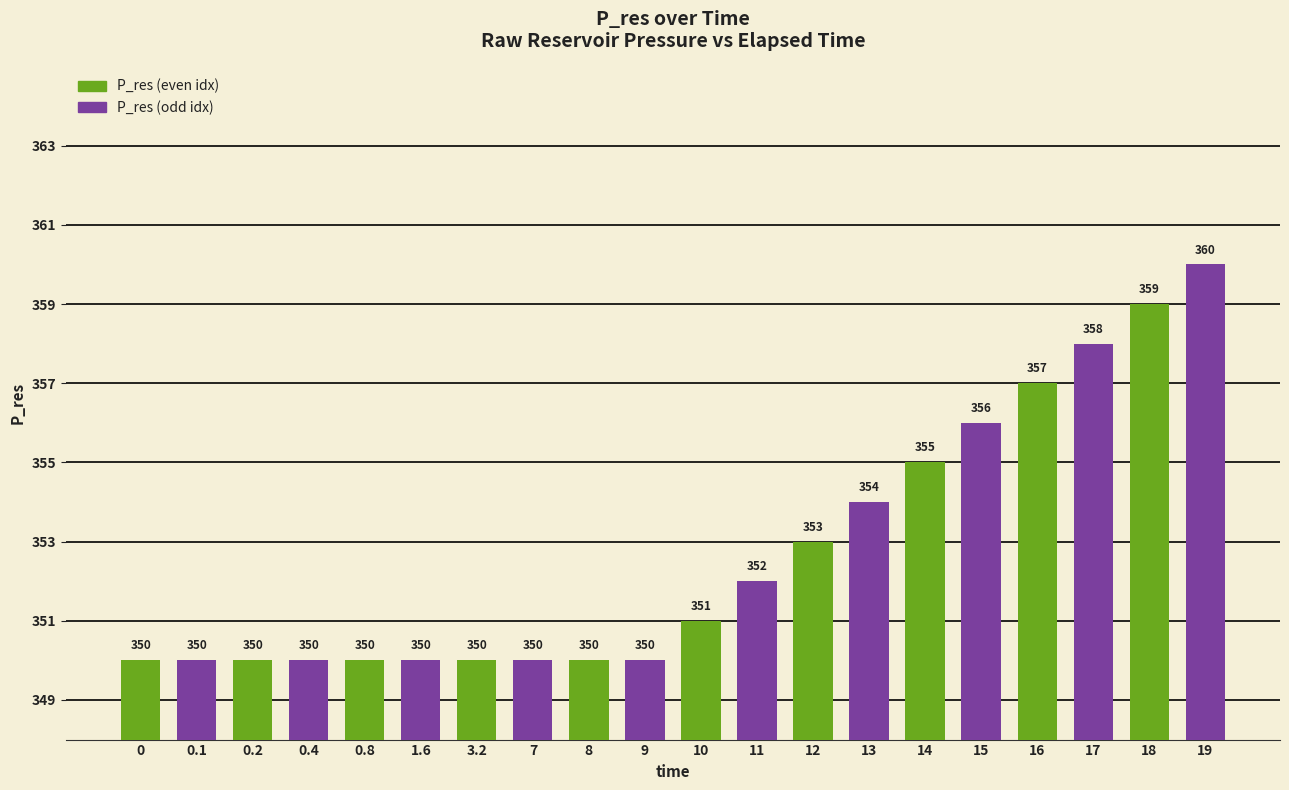

Where is the data nearest to the value 355?

14